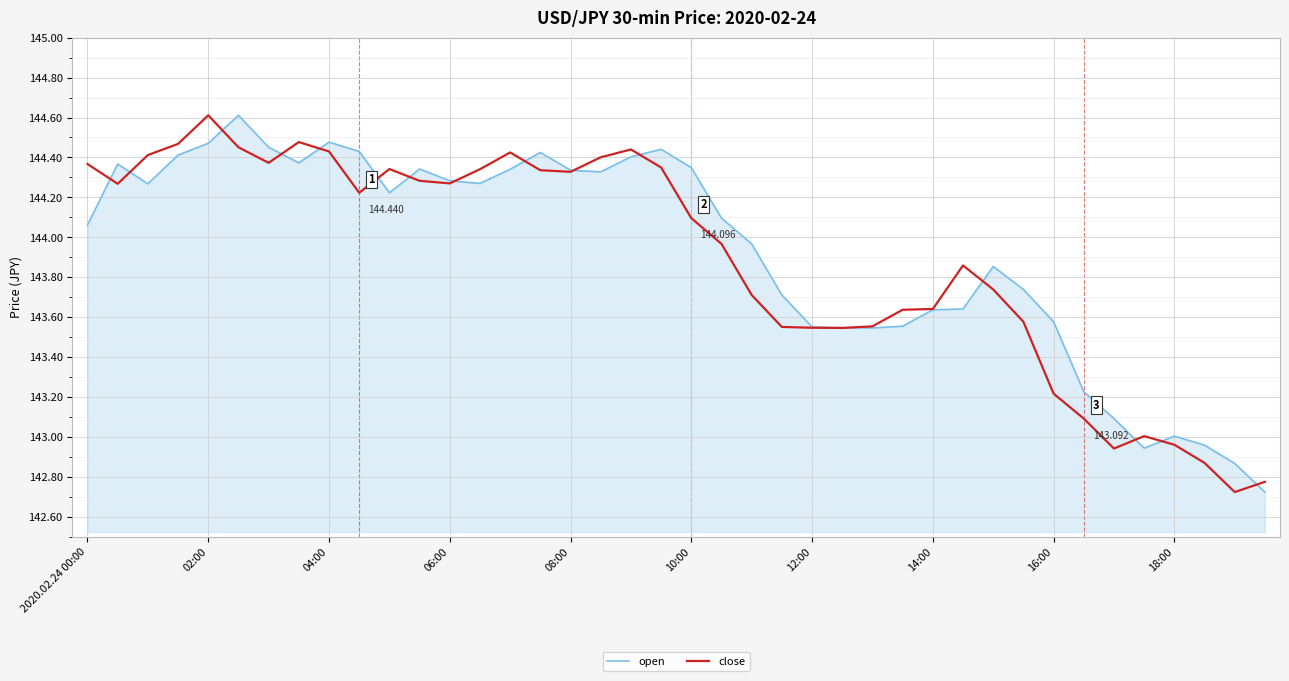

After their last crossing, which series has the higher values: close or open?

close